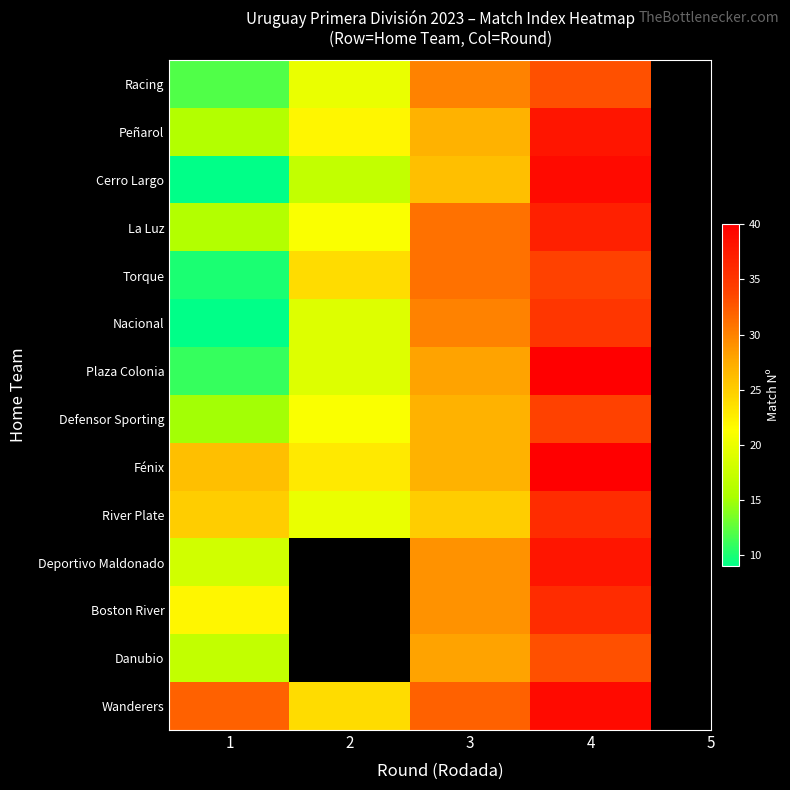

Rank the series by their maximum value, from highest to lowest.

Plaza Colonia, Fénix, Cerro Largo, Wanderers, Peñarol, Deportivo Maldonado, La Luz, River Plate, Boston River, Nacional, Torque, Defensor Sporting, Racing, Danubio